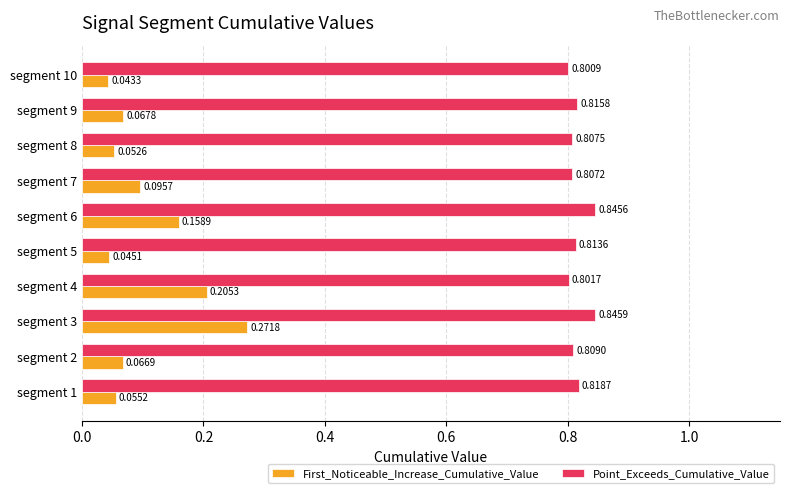

What is the sum of all First_Noticeable_Increase_Cumulative_Value values?

1.1